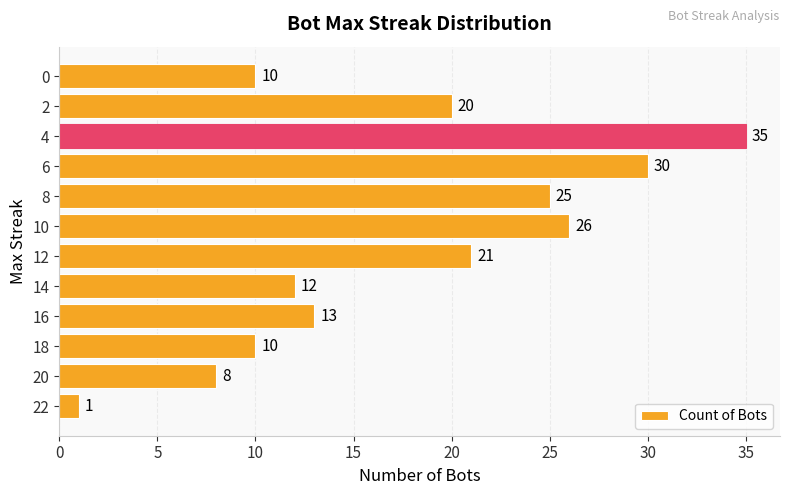

Read the value at 14, to the nearest 5.

10